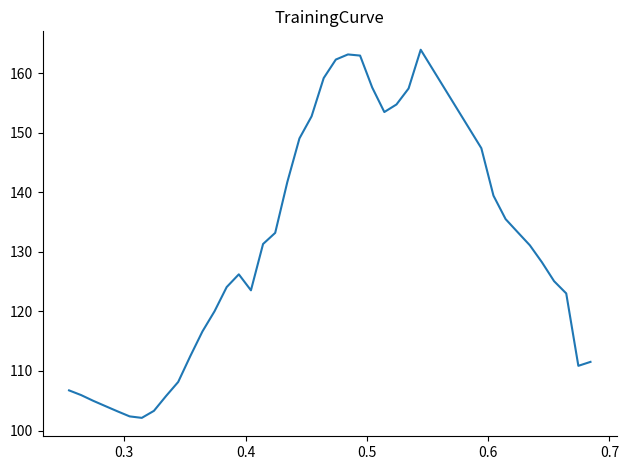

What is the smallest value displayed?

102.1